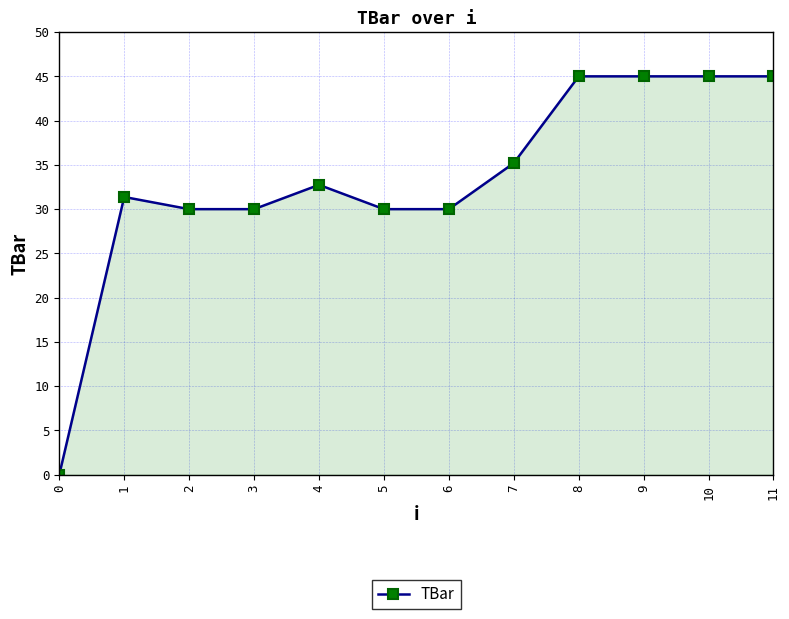

True or false: there are more than 1 points higher than both neighbors.

True